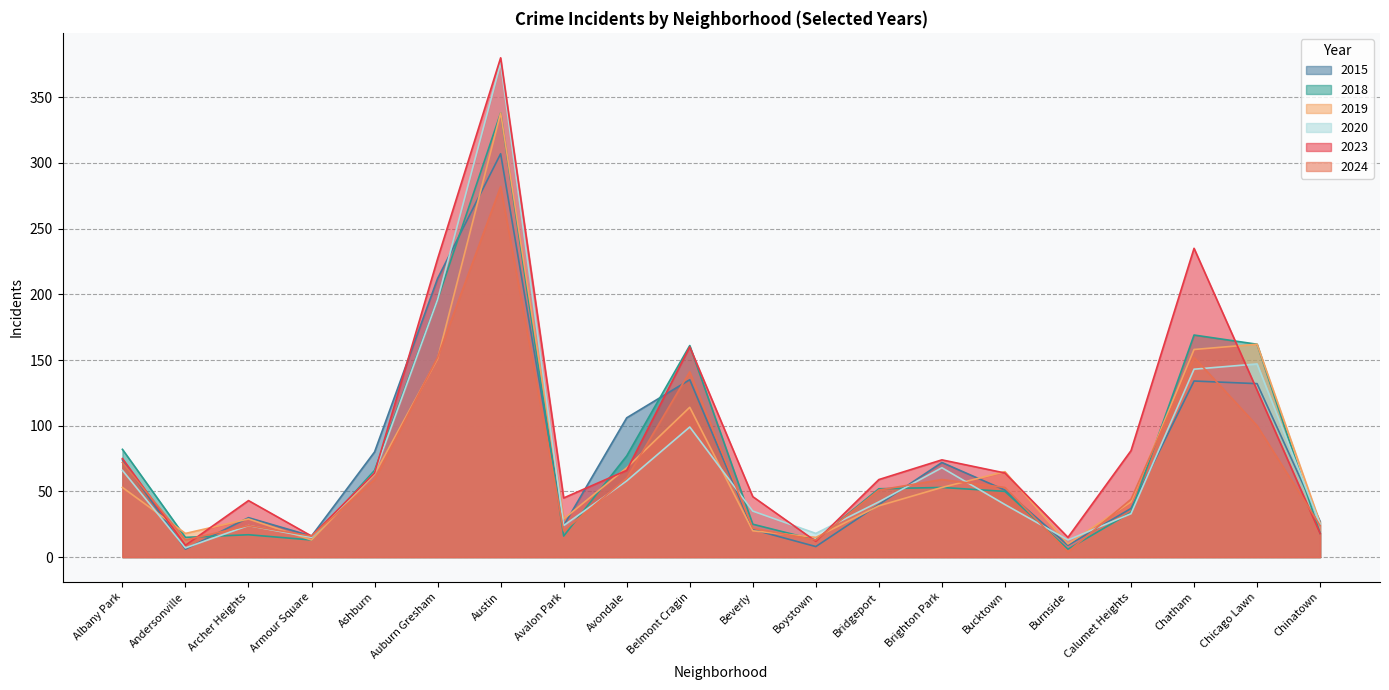

What position from the right is Avondale?

12